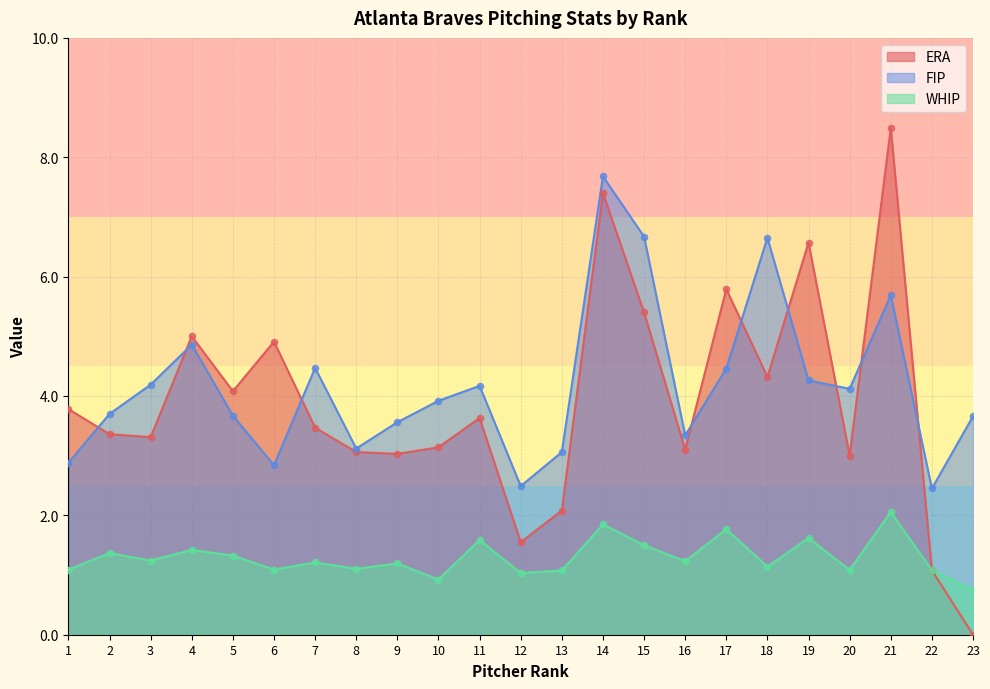

What is the total value across all series at 9?

7.8